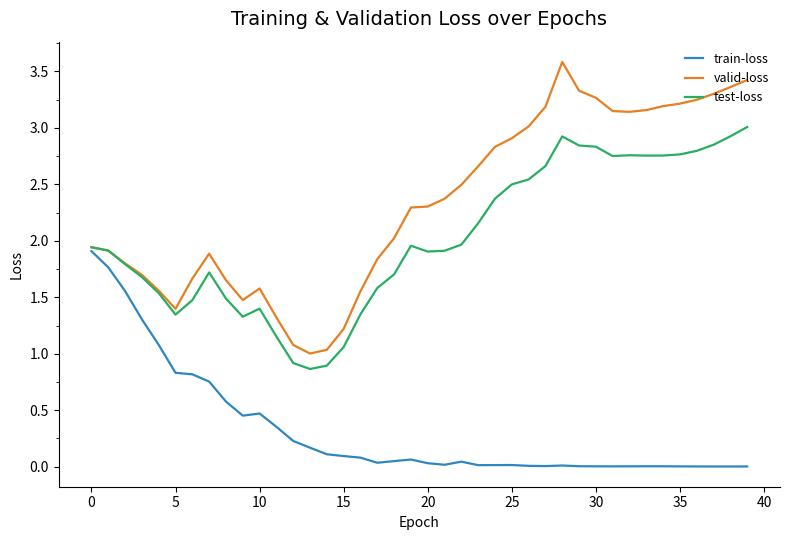

Does the chart have visible grid lines?

No